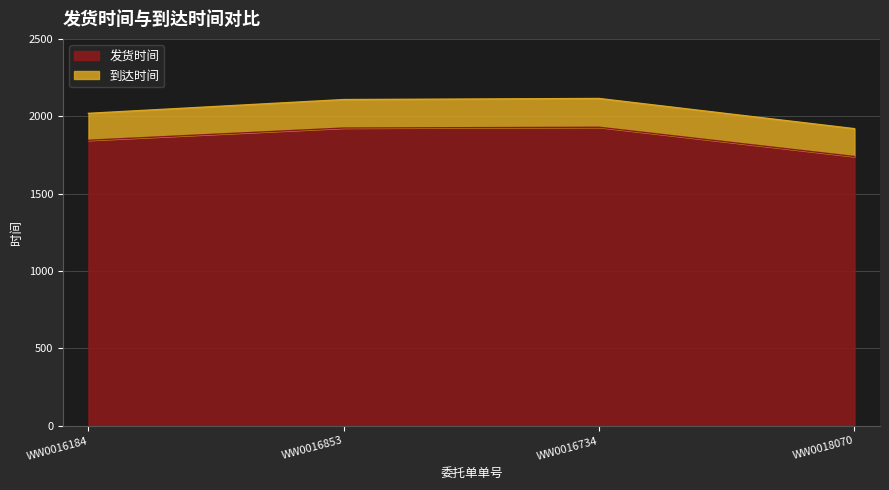

True or false: 到达时间 and 发货时间 intersect in this chart.

False